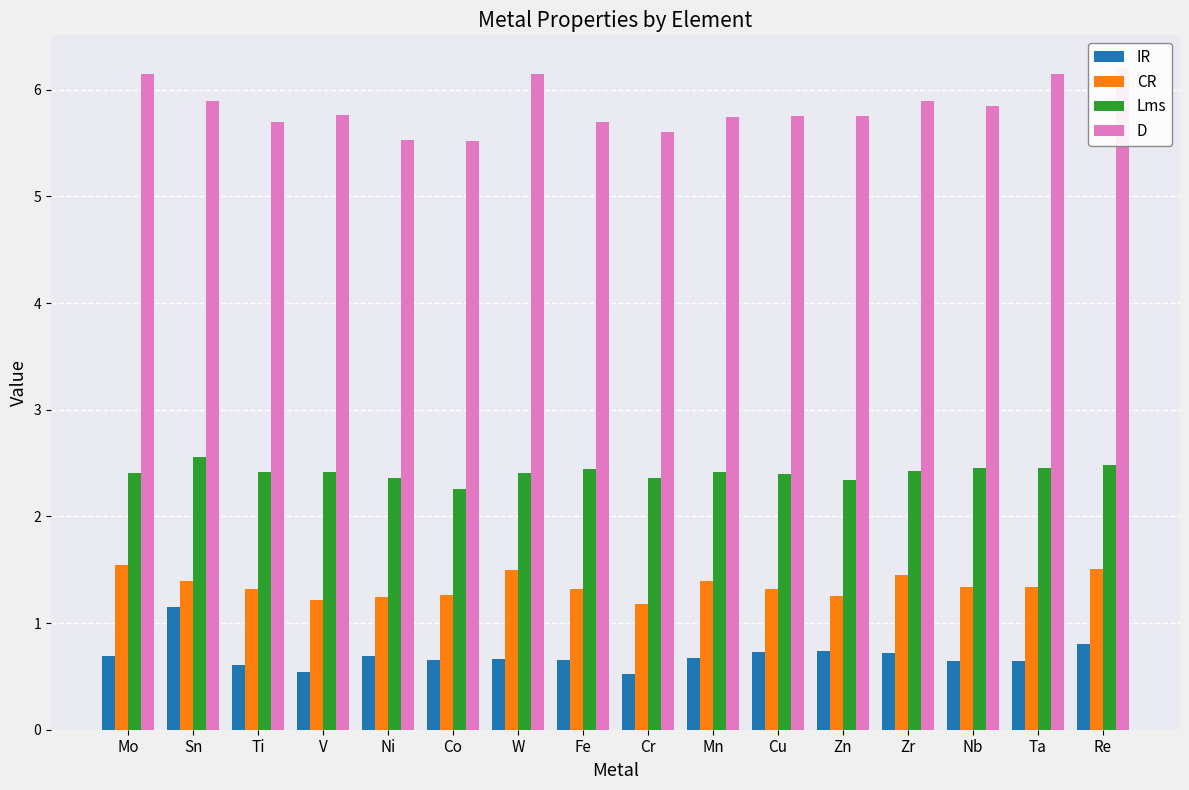

What is the approximate value of CR at Zn?

1.2